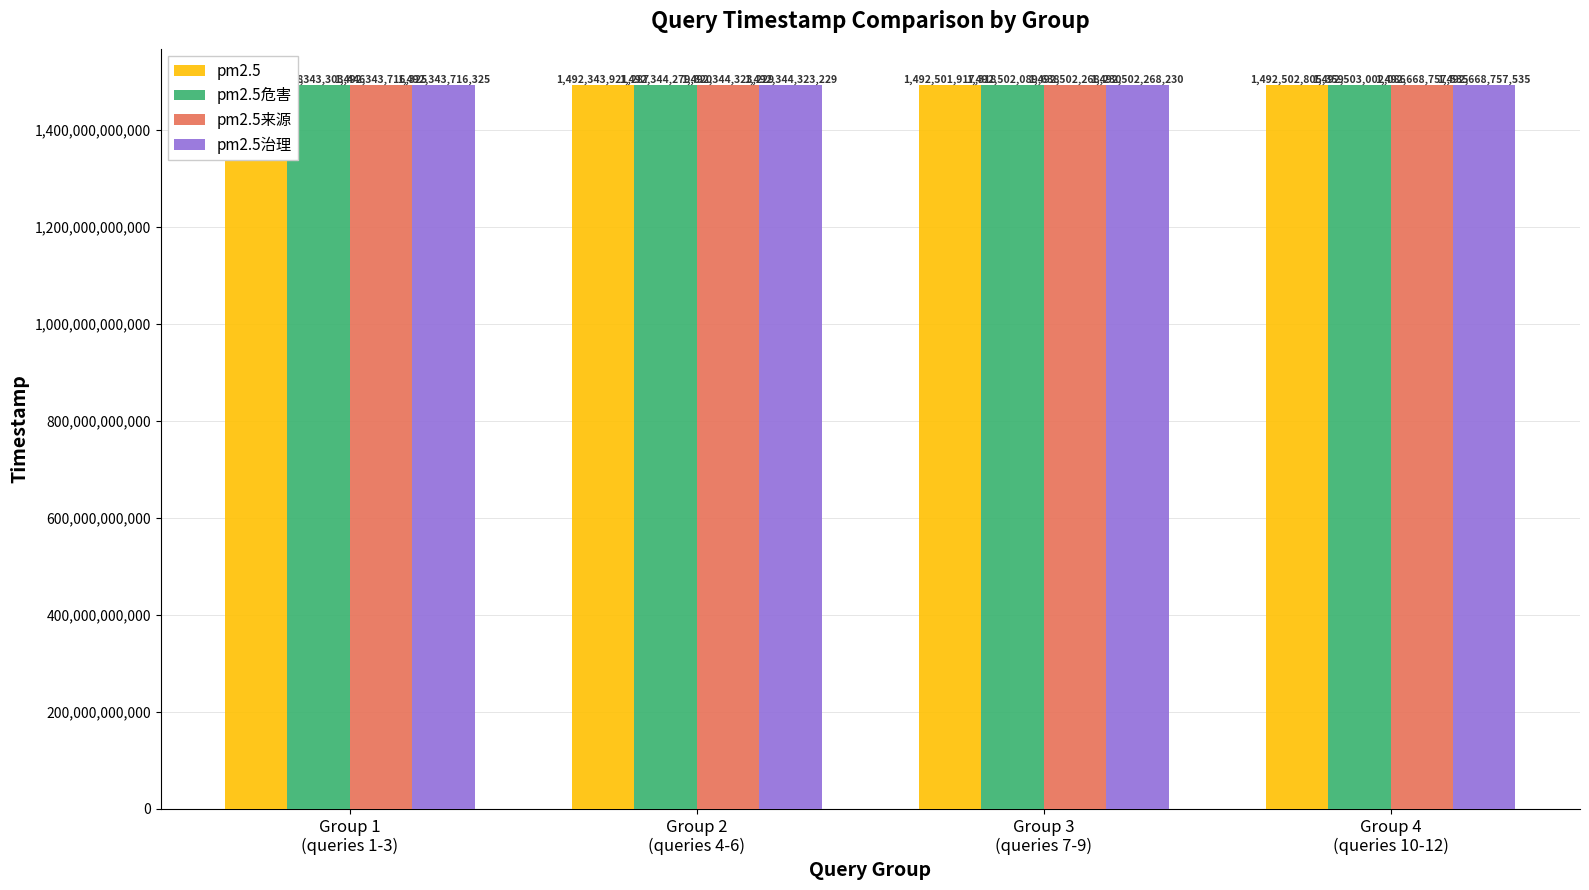

Reading left to right, list all the values displayed in this chart.

pm2.5: Group 1
(queries 1-3)=1492343262158	Group 2
(queries 4-6)=1492343921287	Group 3
(queries 7-9)=1492501917318	Group 4
(queries 10-12)=1492502805359
pm2.5危害: Group 1
(queries 1-3)=1492343303446	Group 2
(queries 4-6)=1492344279820	Group 3
(queries 7-9)=1492502089638	Group 4
(queries 10-12)=1492503002086
pm2.5来源: Group 1
(queries 1-3)=1492343716325	Group 2
(queries 4-6)=1492344323229	Group 3
(queries 7-9)=1492502268230	Group 4
(queries 10-12)=1492668757535
pm2.5治理: Group 1
(queries 1-3)=1492343716325	Group 2
(queries 4-6)=1492344323229	Group 3
(queries 7-9)=1492502268230	Group 4
(queries 10-12)=1492668757535